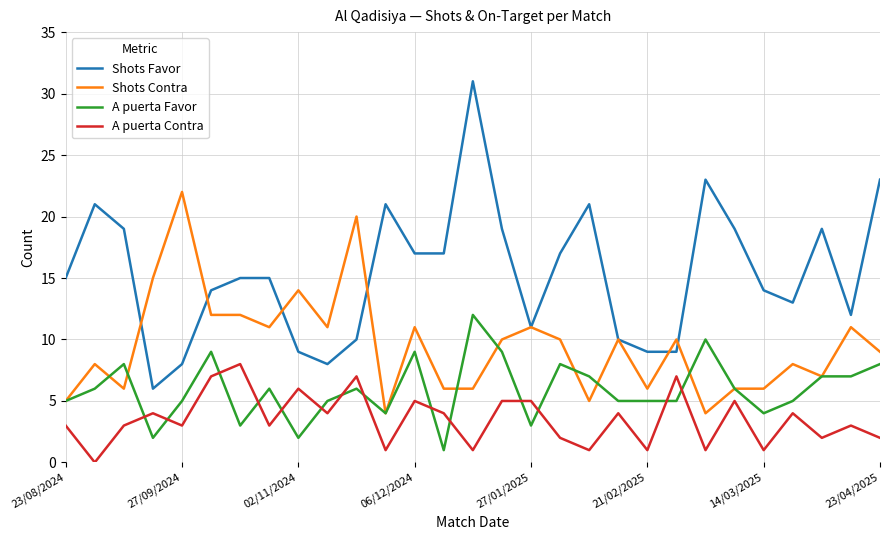

Rank the series by their average value, from highest to lowest.

Shots Favor, Shots Contra, A puerta Favor, A puerta Contra